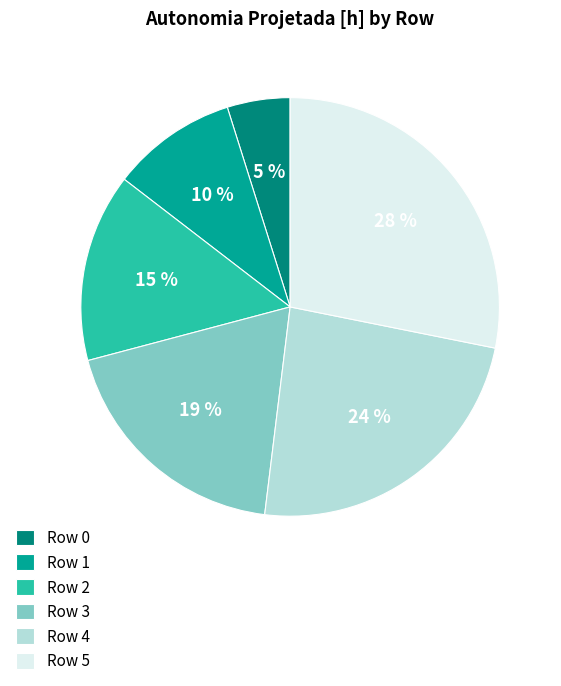

Which category has the smallest portion of the pie?

Row 0